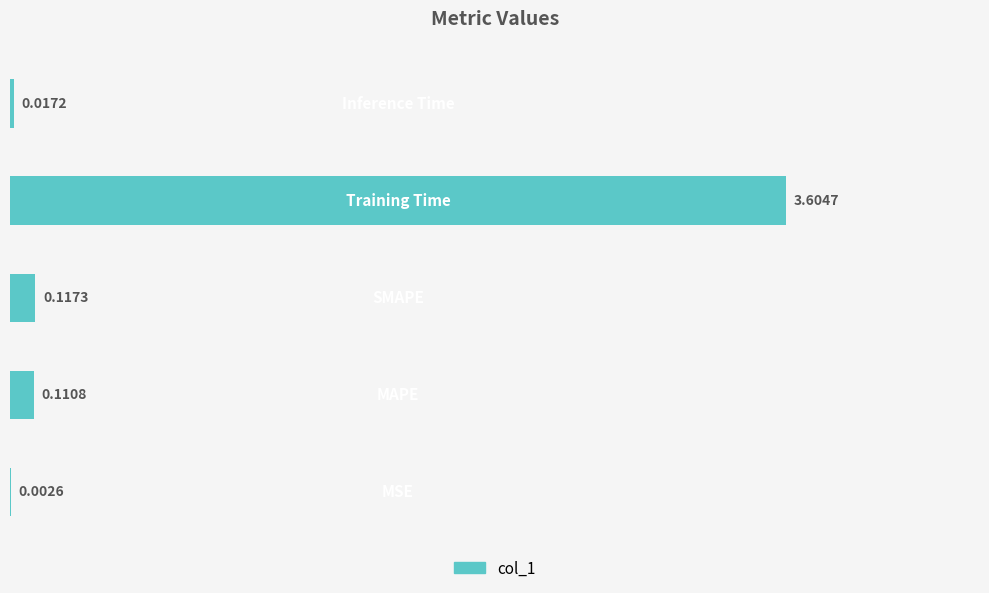

What is the sum of all values?

3.9